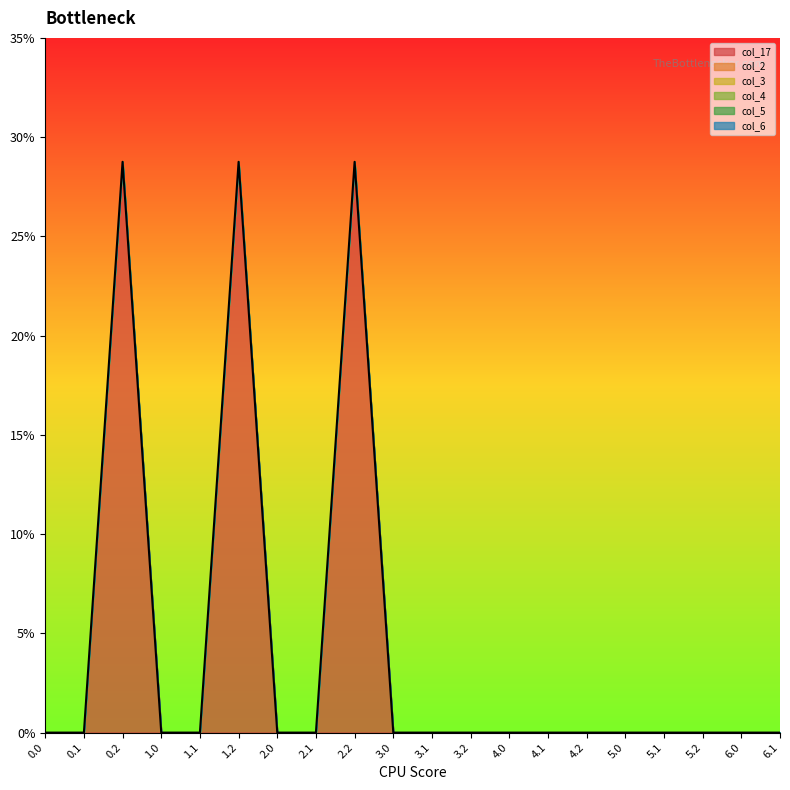

True or false: col_17 has more than 2 interior local peaks.

True